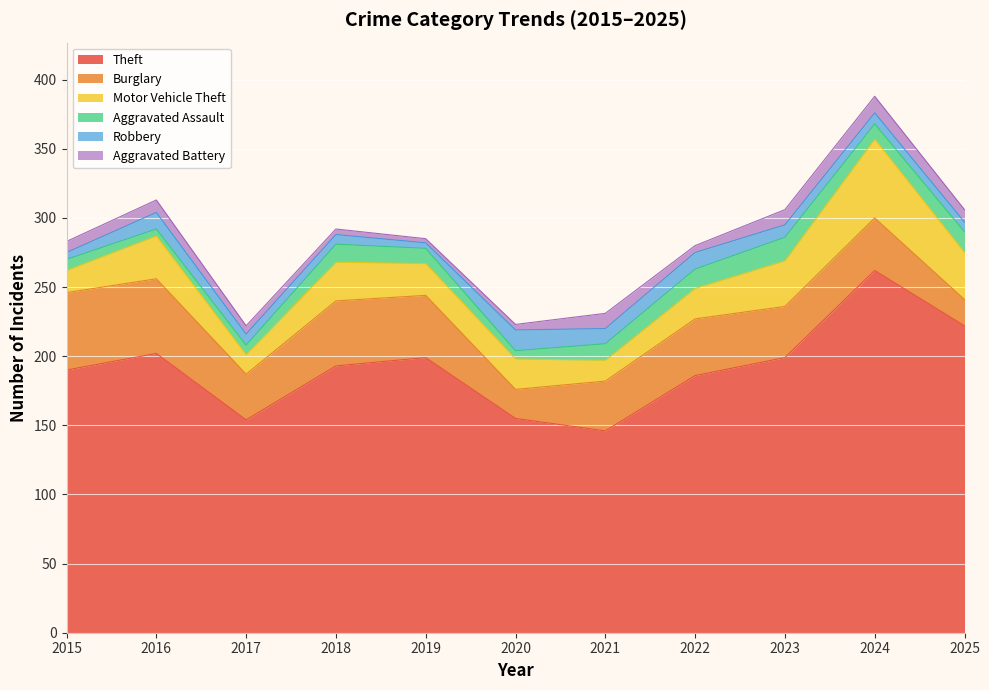

The Aggravated Battery series shows 7 at 2023. True or false?

False